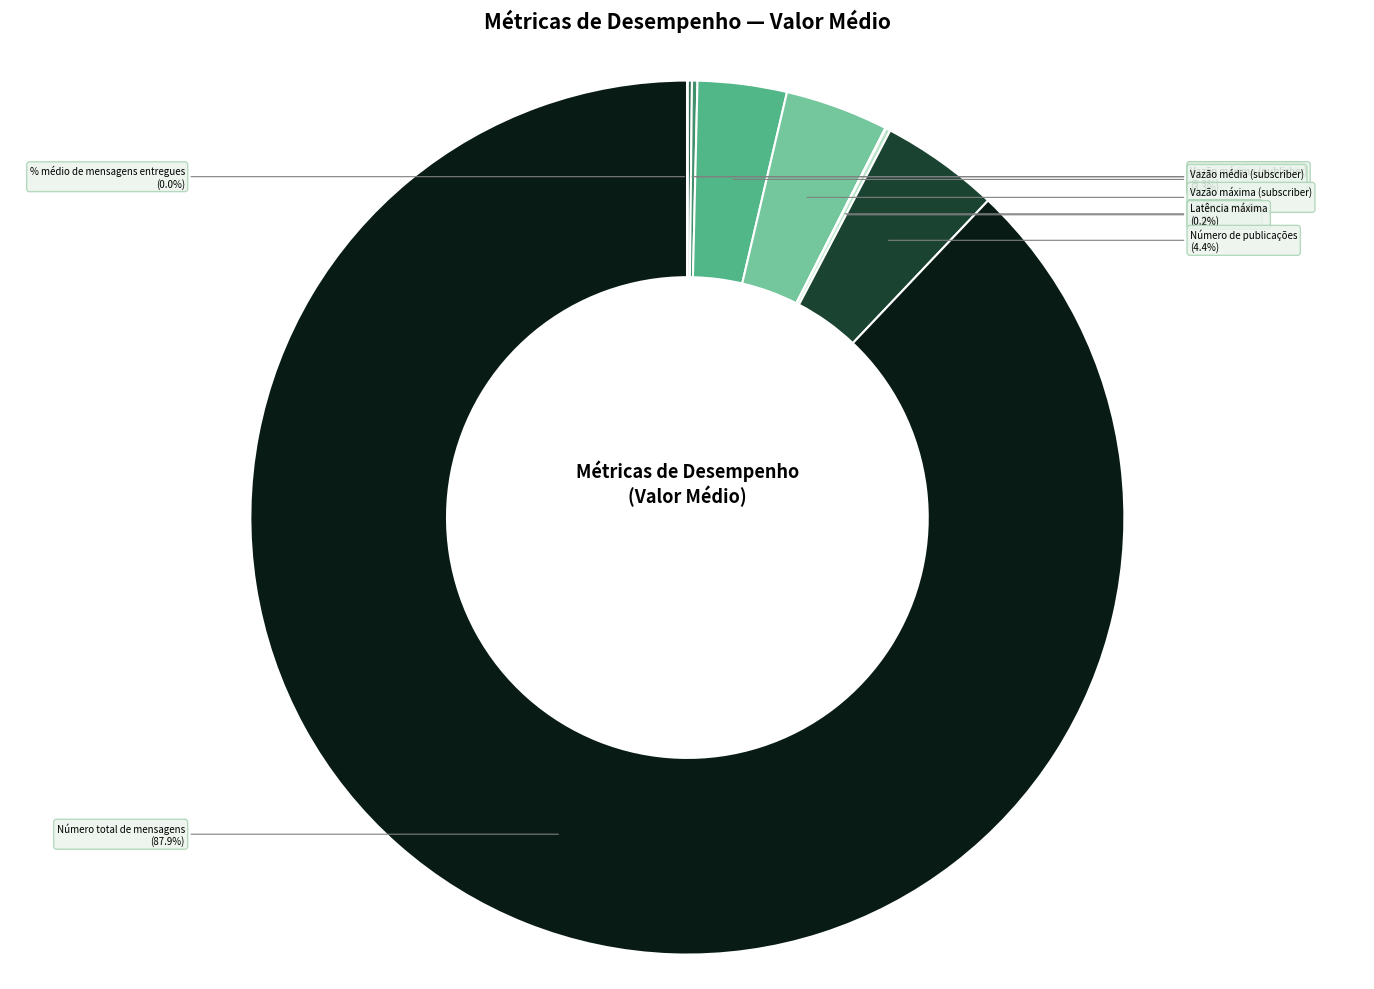

Is it true that Número de publicações is 4% of the pie?

True